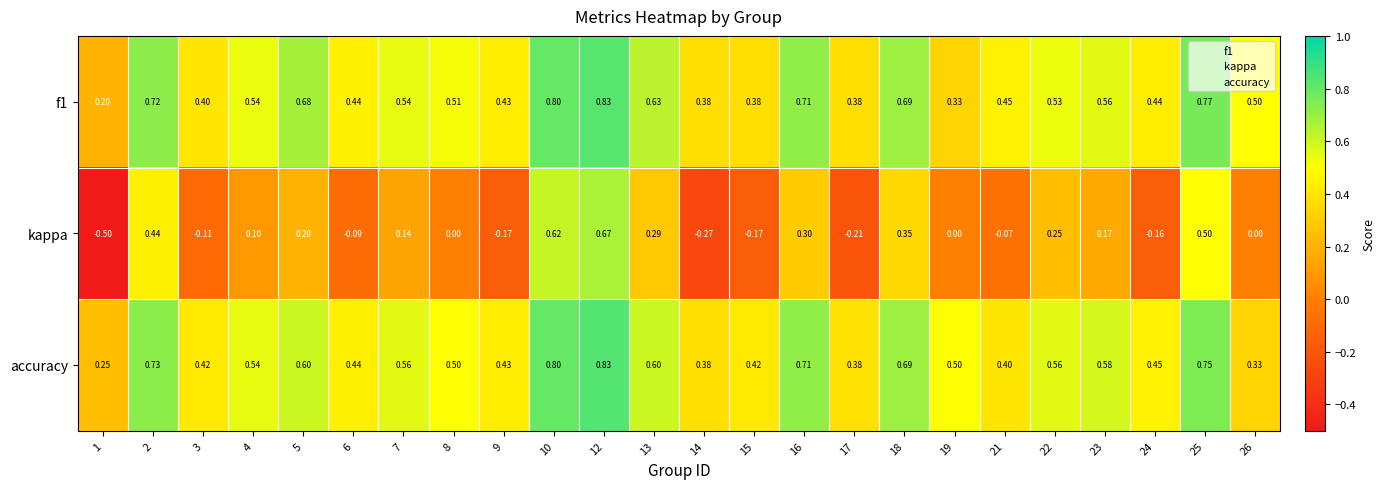

Which series has the largest range (max minus min)?

kappa